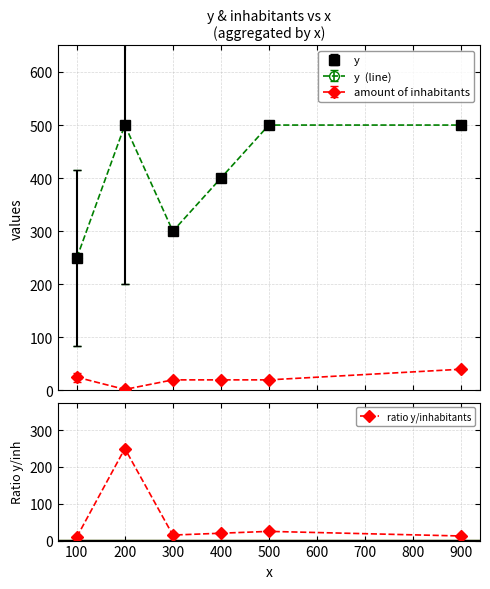

What is the change in value from 100 to 300?

+5.0